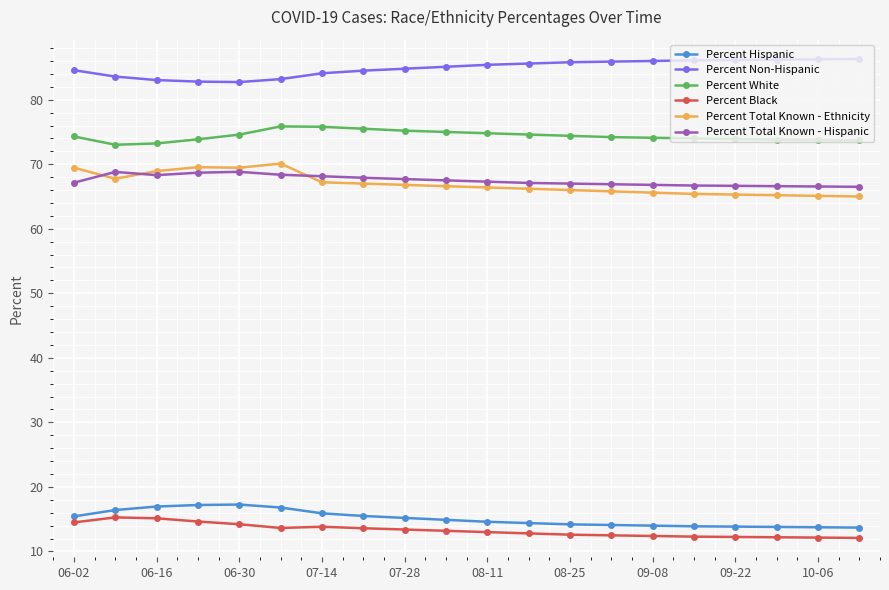

What is the maximum value shown in the chart?

86.3